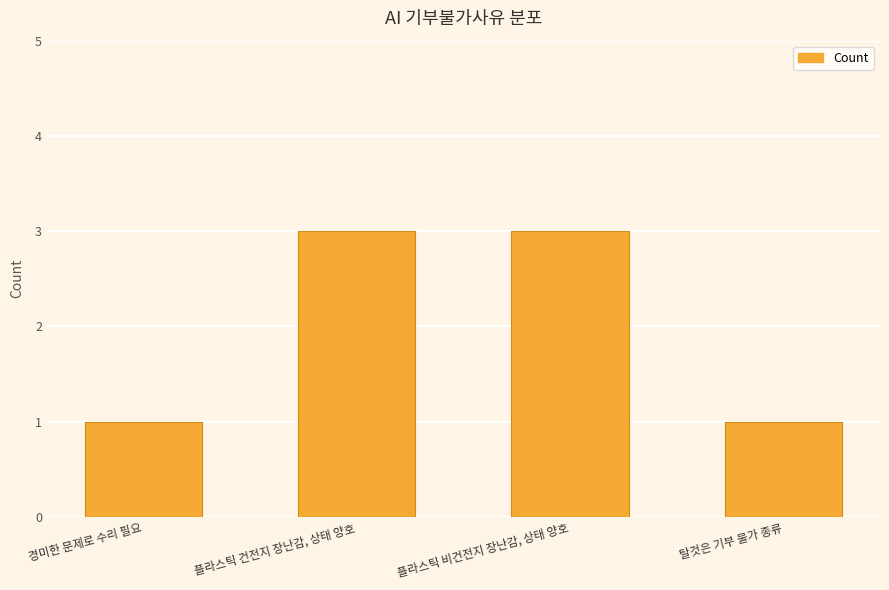

What value does the data have at 탈것은 기부 불가 종류?

1